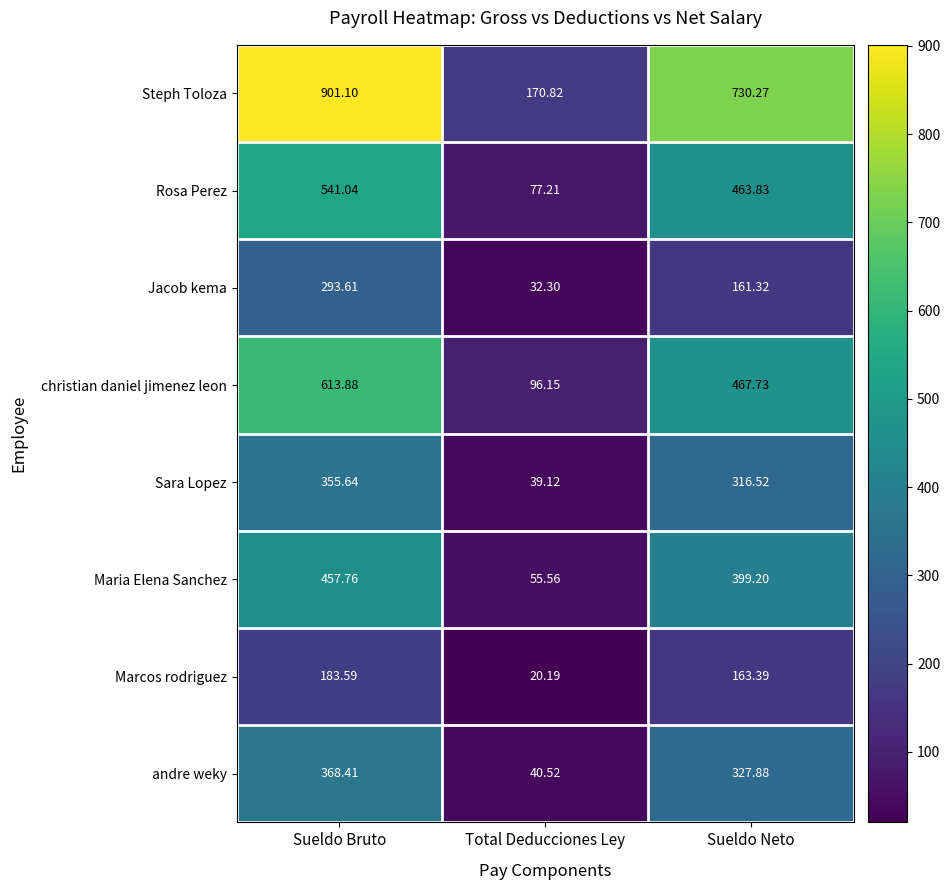

At which category is the sum across all series the highest?

Sueldo Bruto